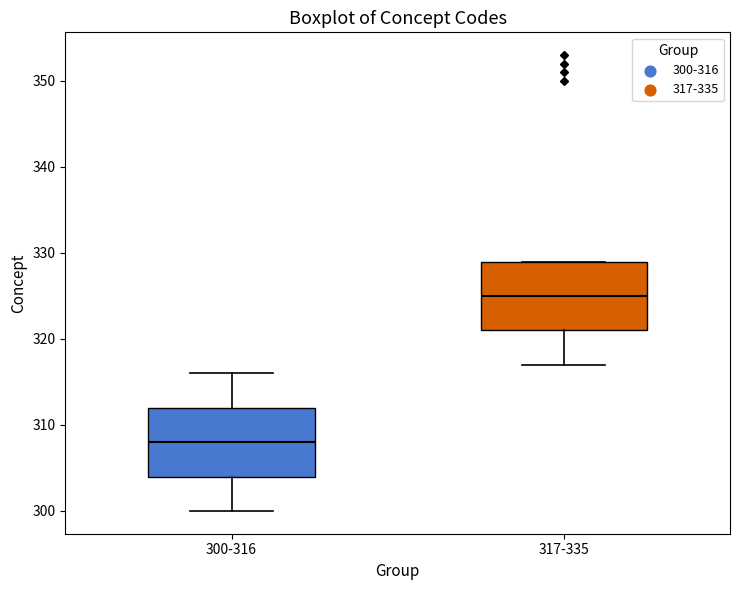

Which box has the lowest median line?

300-316